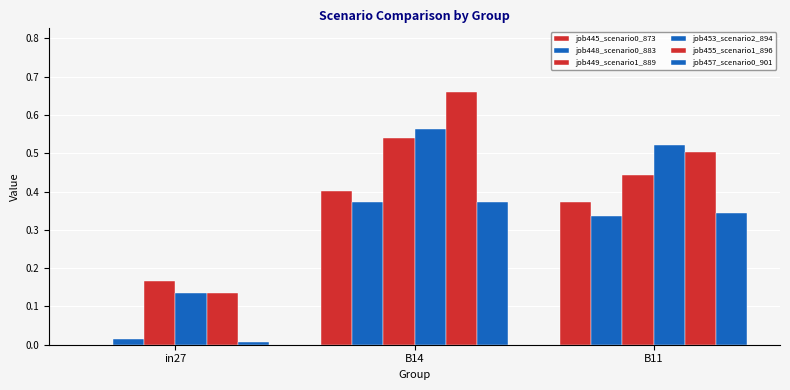

The value of job453_scenario2_894 at in27 is 0.1. True or false?

False